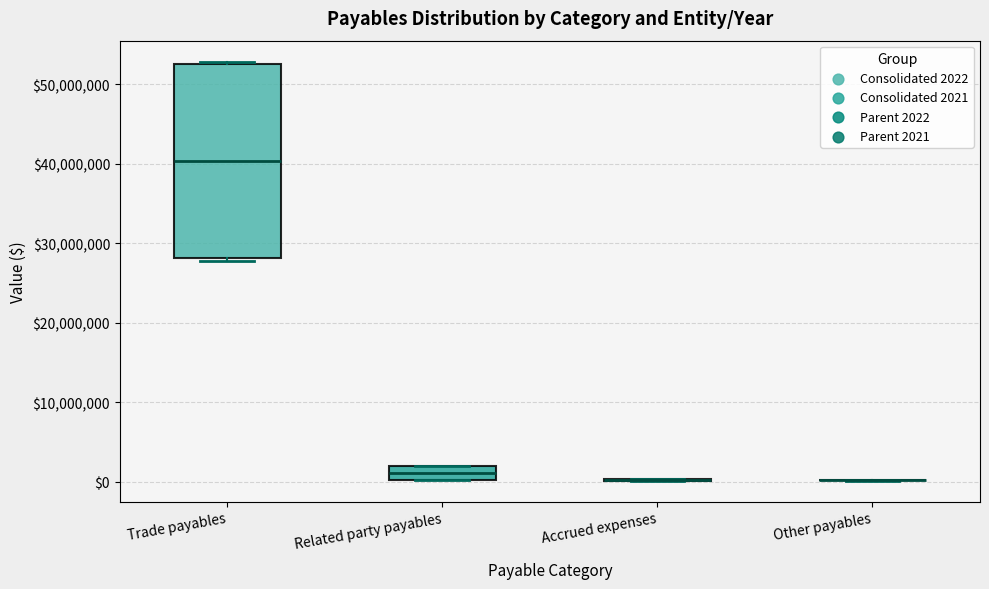

Reading left to right, read every box against the y-axis: the position of its median line, the range the box covers, and the ends of its whiskers. The values are not printed on the chart, so give them approximately, as read against the axis.

Trade payables: median 40000000, box 28000000 to 52000000, whiskers 28000000 (just below the box's lower edge) to 53000000
Related party payables: median 1000000, box 0 to 2000000, whiskers 0 to 2000000
Accrued expenses: box collapsed to a line at 0, whiskers 0 to 0
Other payables: box collapsed to a line at 0, whiskers 0 to 0